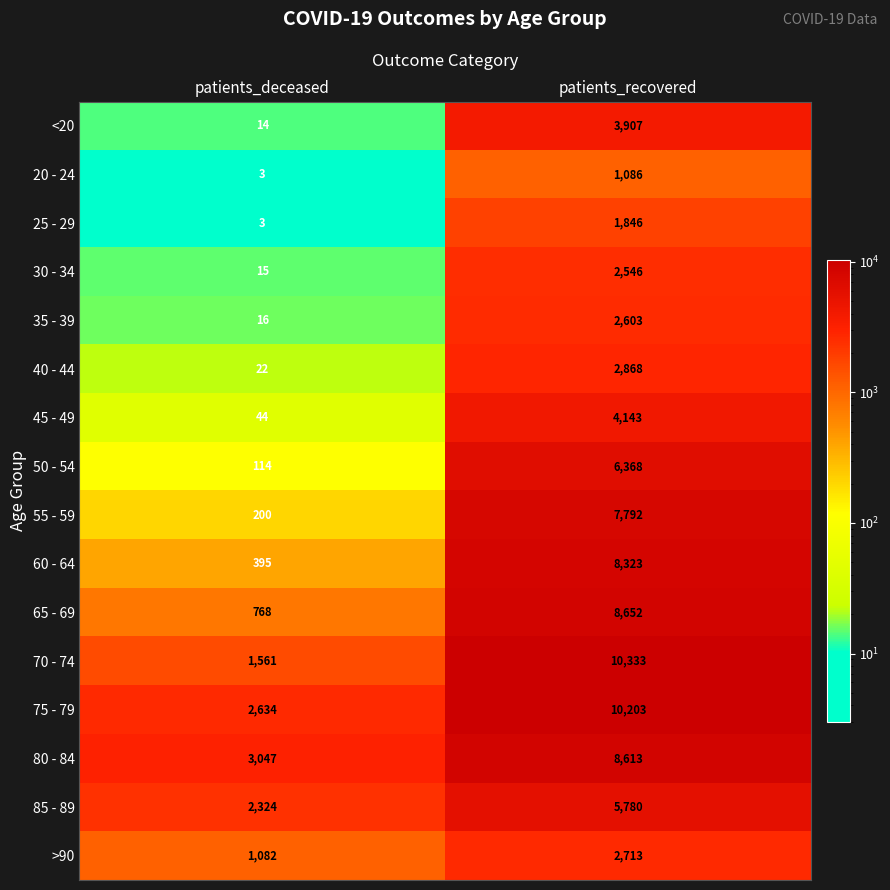

At which category is the sum across all series the highest?

patients_recovered